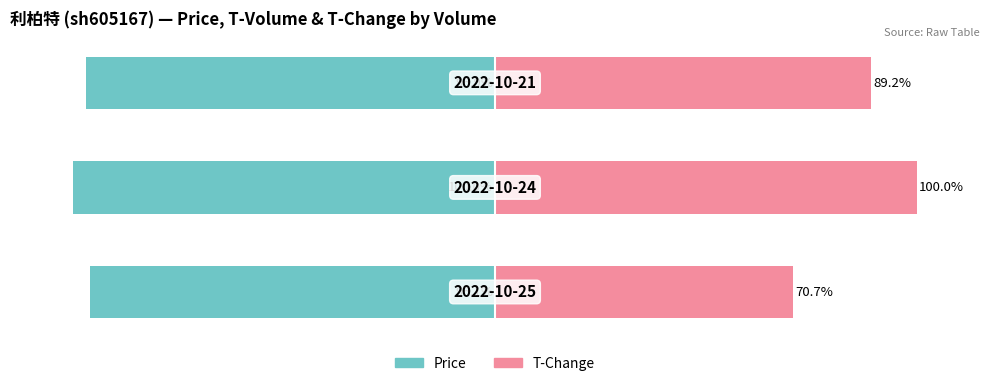

Are the bars grouped side by side (vs. stacked)?

Yes